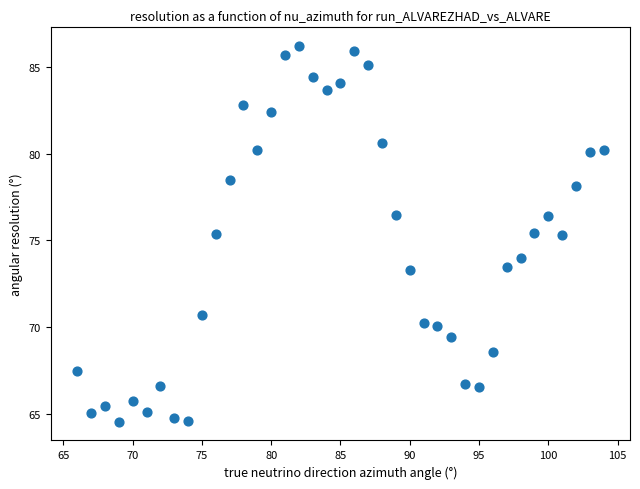

What is the range of Y values (max minus min)?

21.7